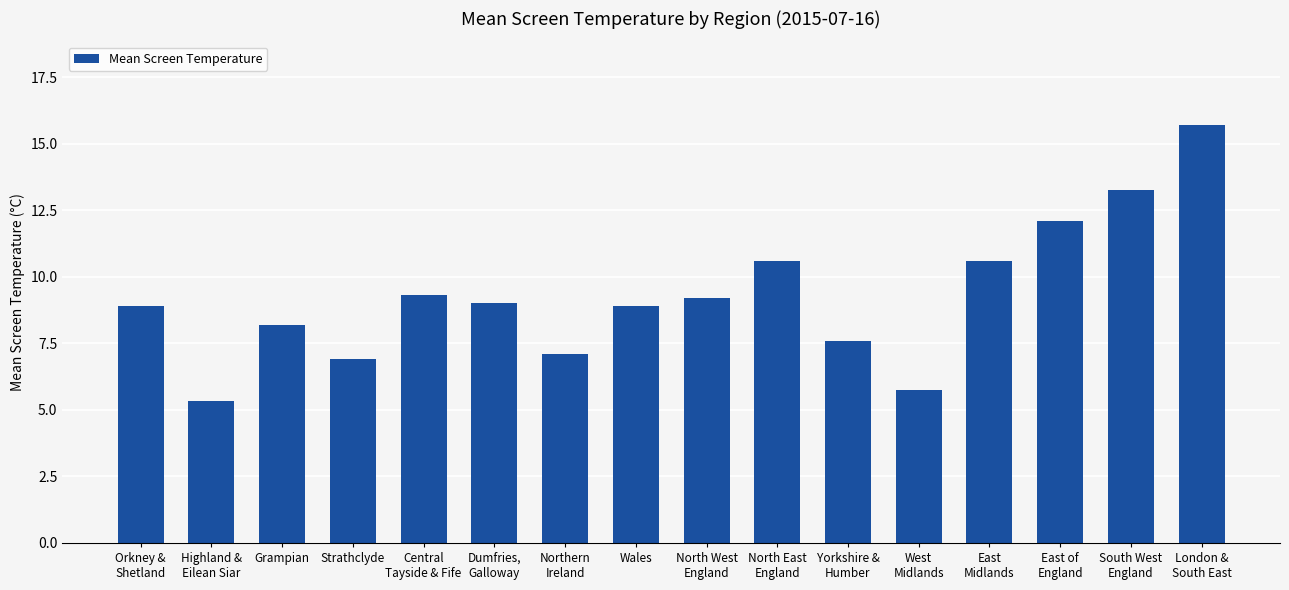

Approximately how many times larger is the value at Northern
Ireland compared to Strathclyde?

1.0